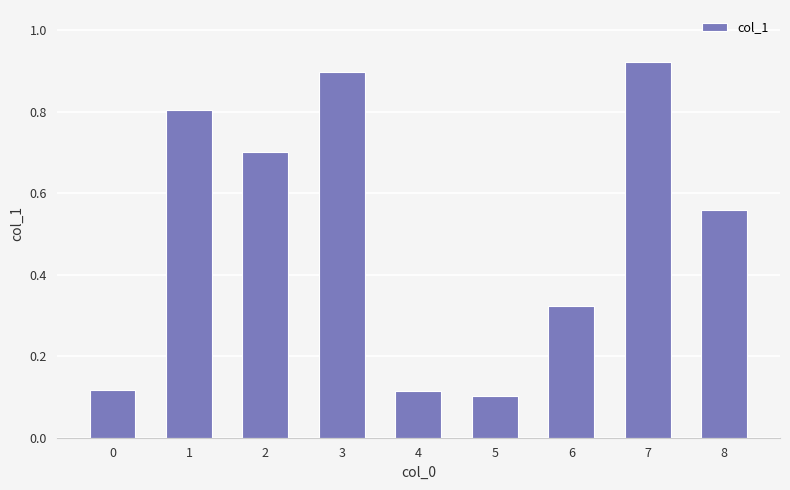

The value at 7 is 0.4. True or false?

False